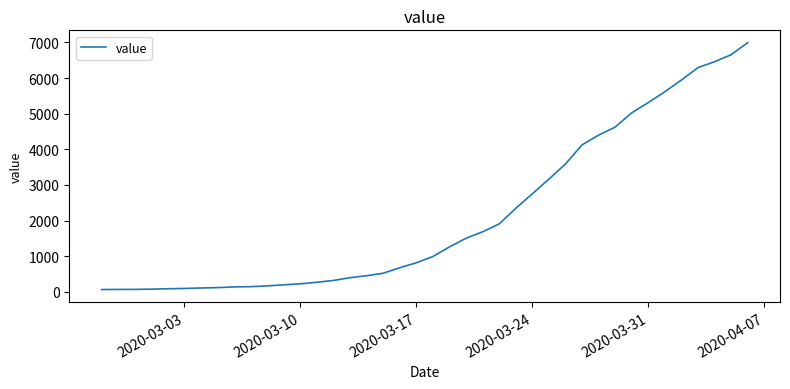

Count the number of data series in this chart.

1